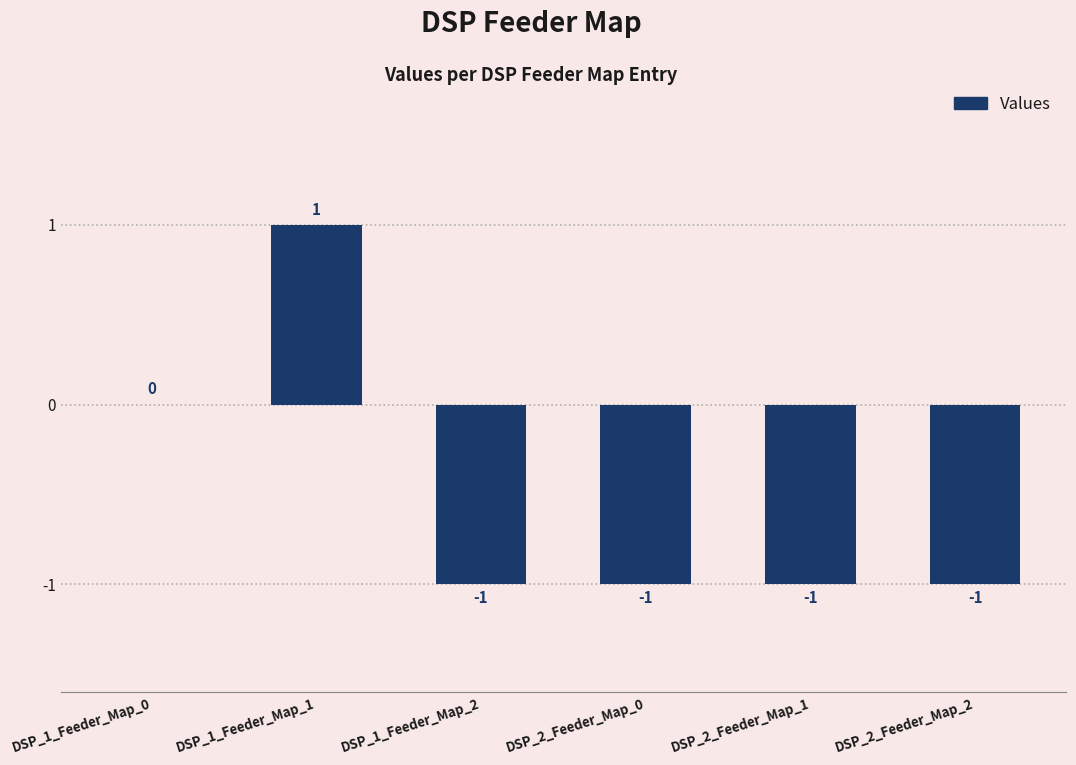

True or false: the data shows 0 at DSP_1_Feeder_Map_0.

True